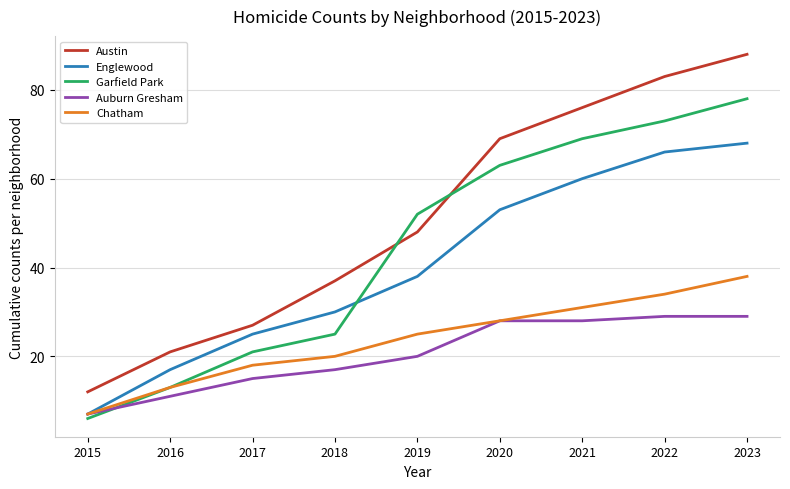

What is the minimum value shown in the chart?

6